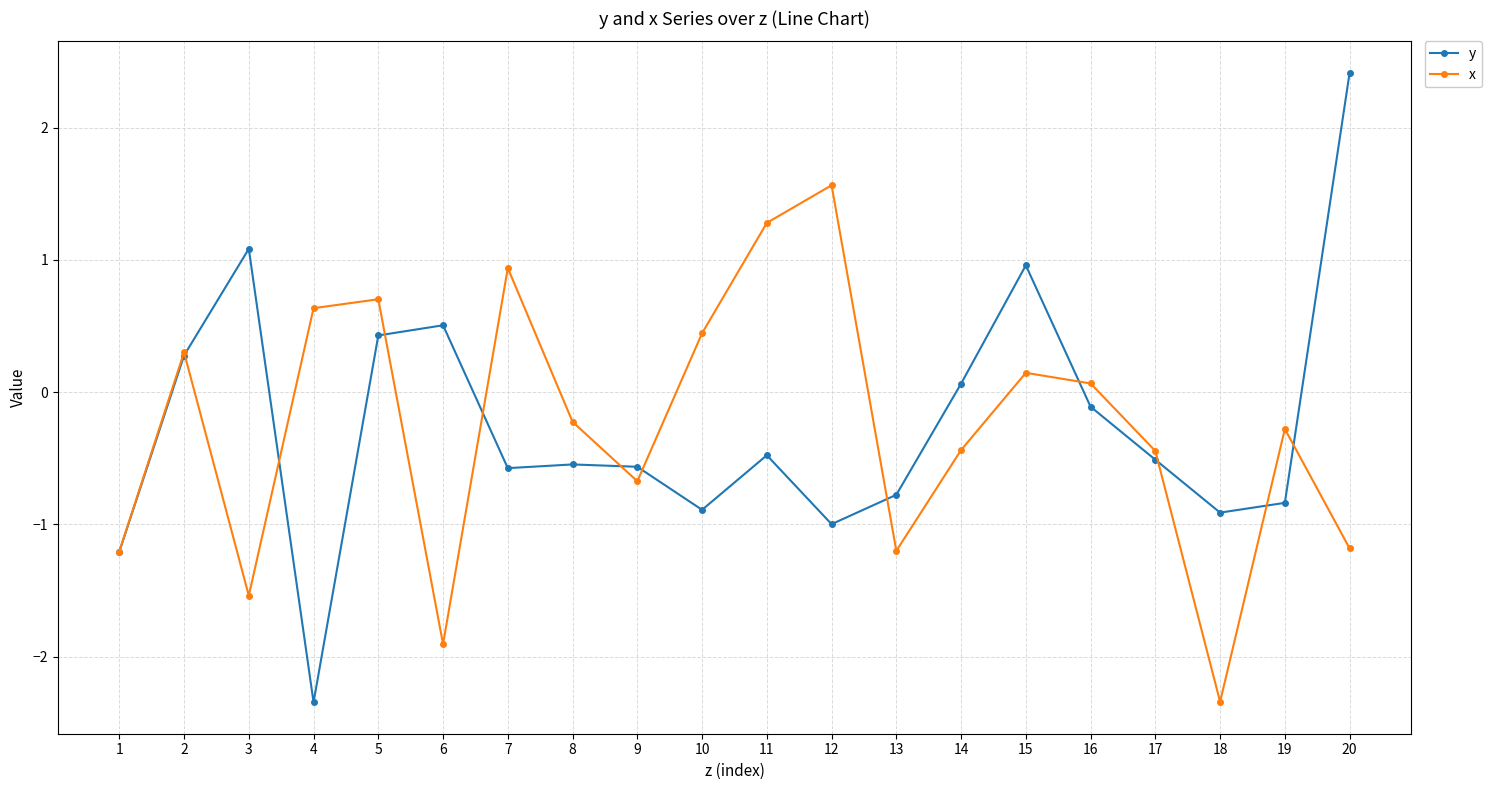

At how many categories does at least one series exceed 0?

13